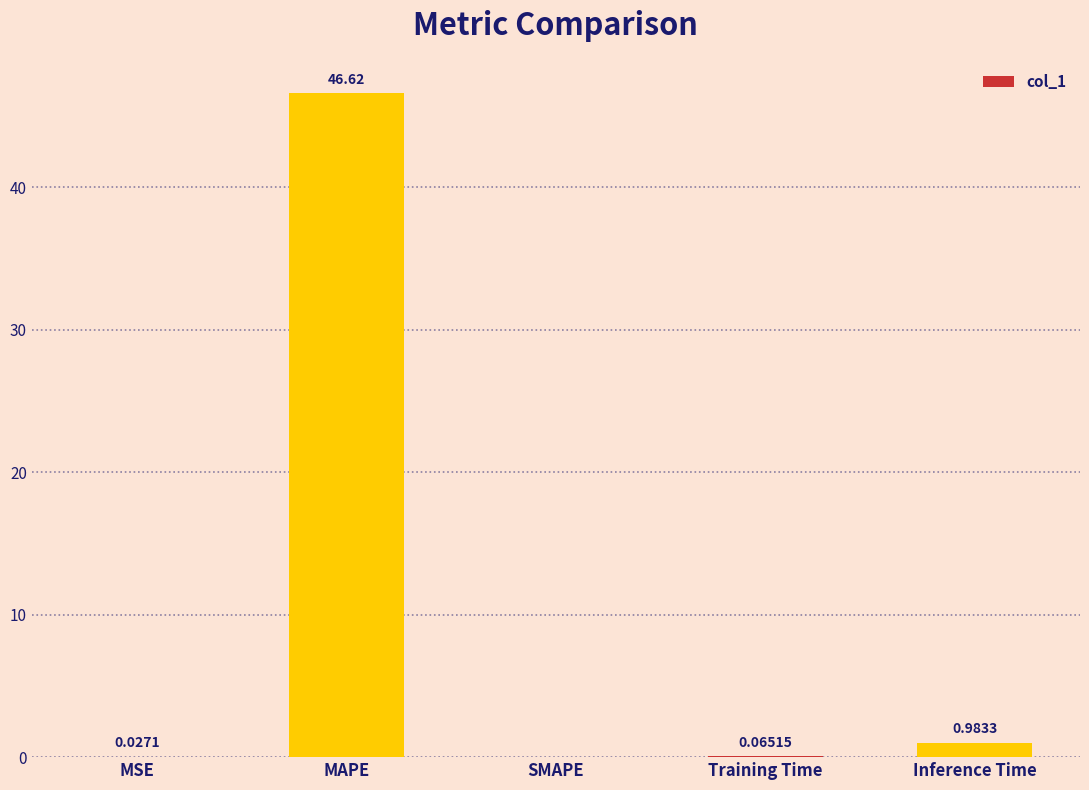

Where is the data nearest to the value 23?

Inference Time